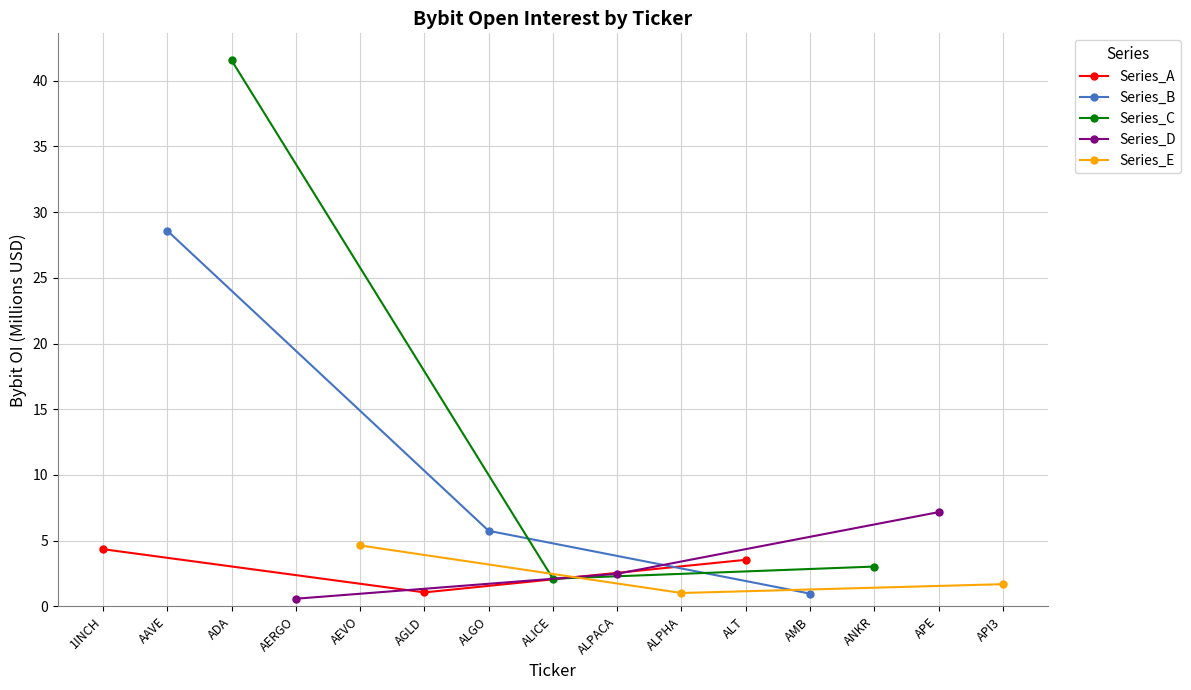

What is the value of the Series_A point at the 3rd from the left?

3.5